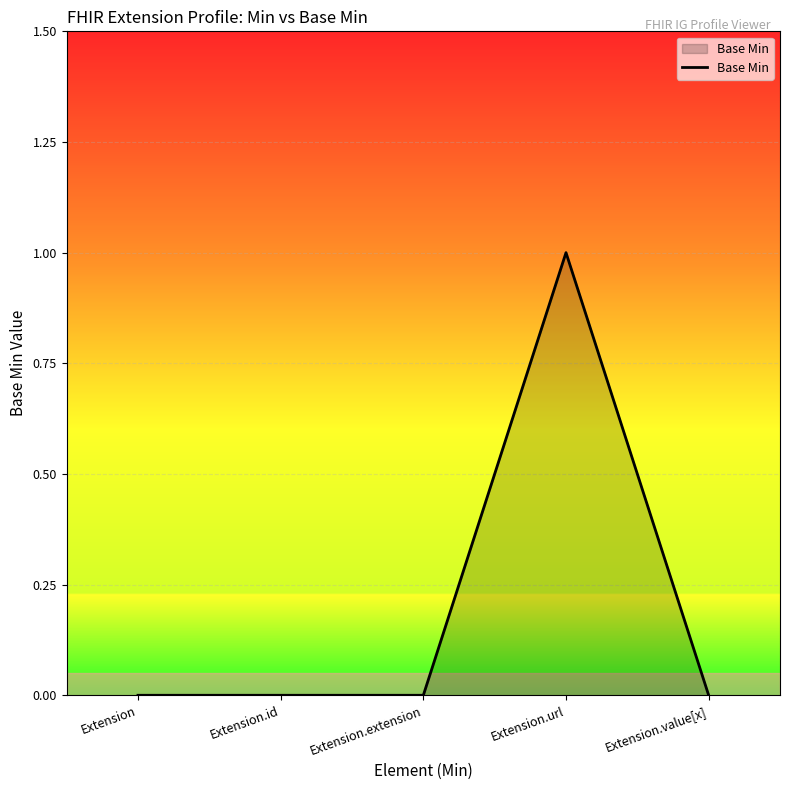

What position from the left is Extension.extension?

3